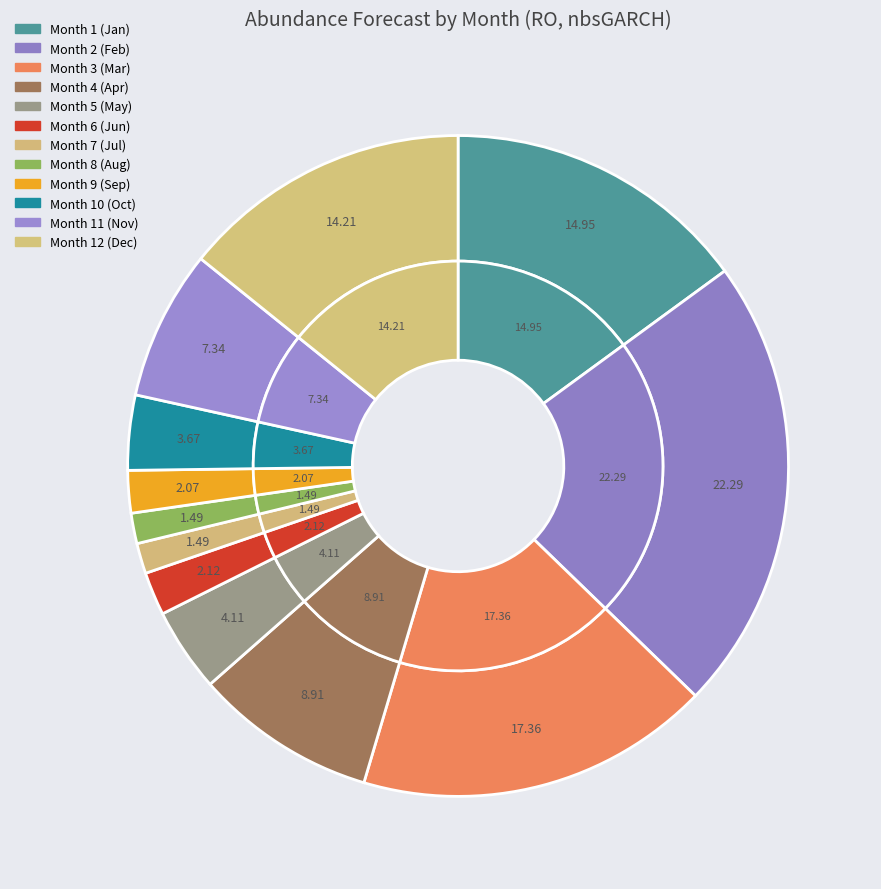

Is there any slice that represents more than half of the pie?

No